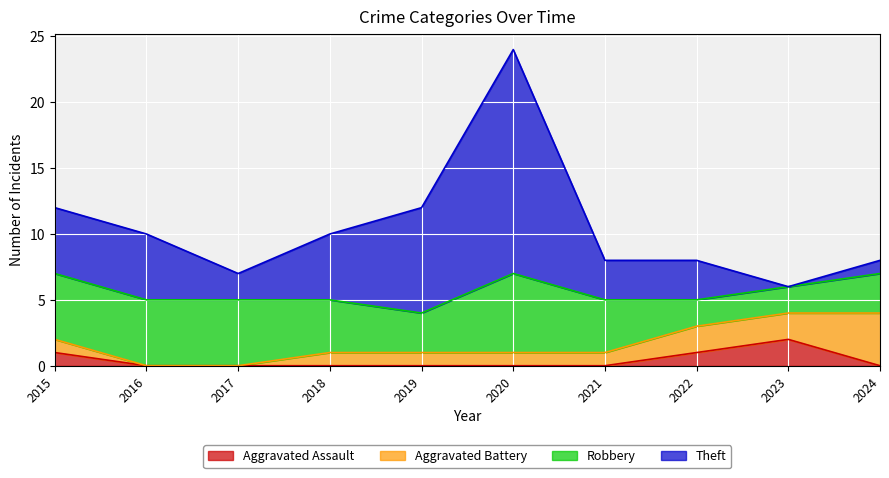

Between 2015 and 2021, which series saw the biggest shift?

Theft